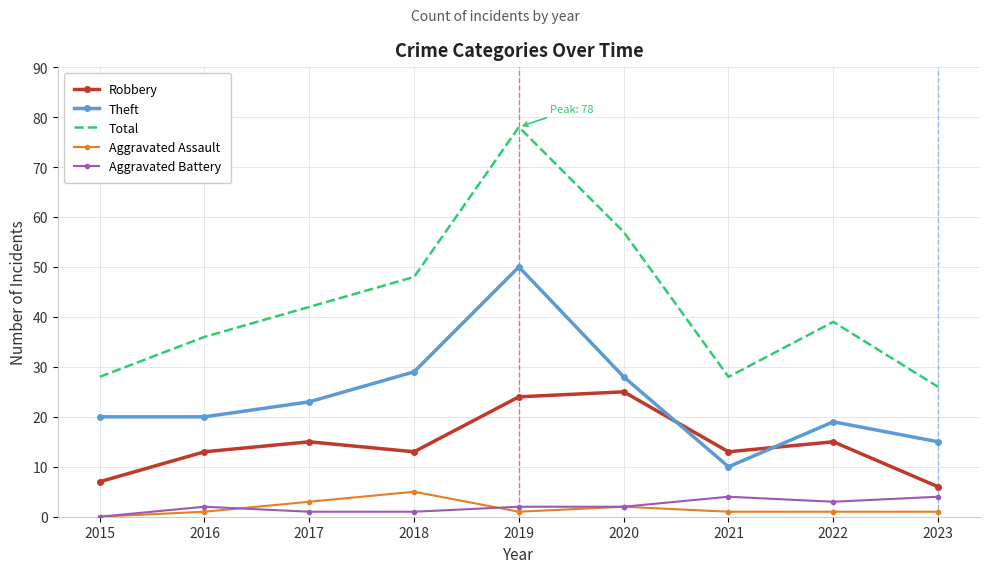

At which label is Aggravated Assault closest to 2?

2020